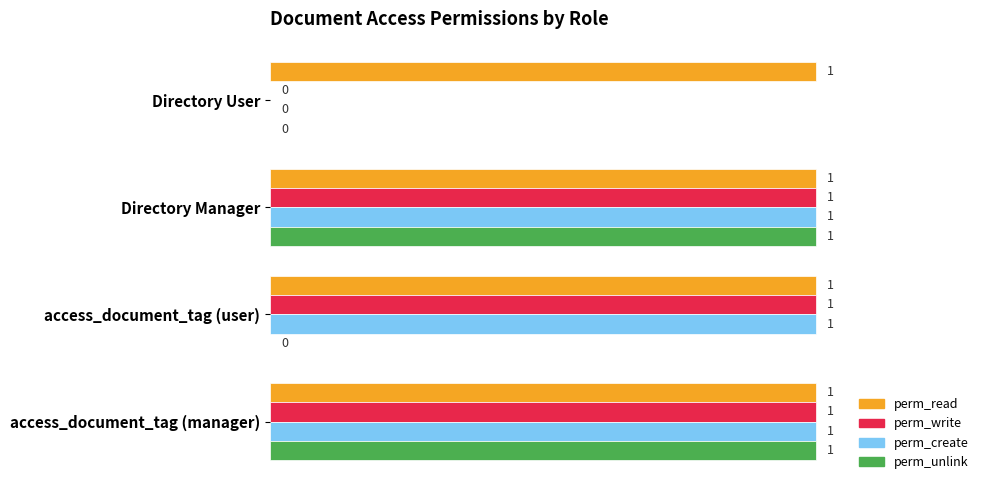

Where is perm_create nearest to the value 0?

Directory User